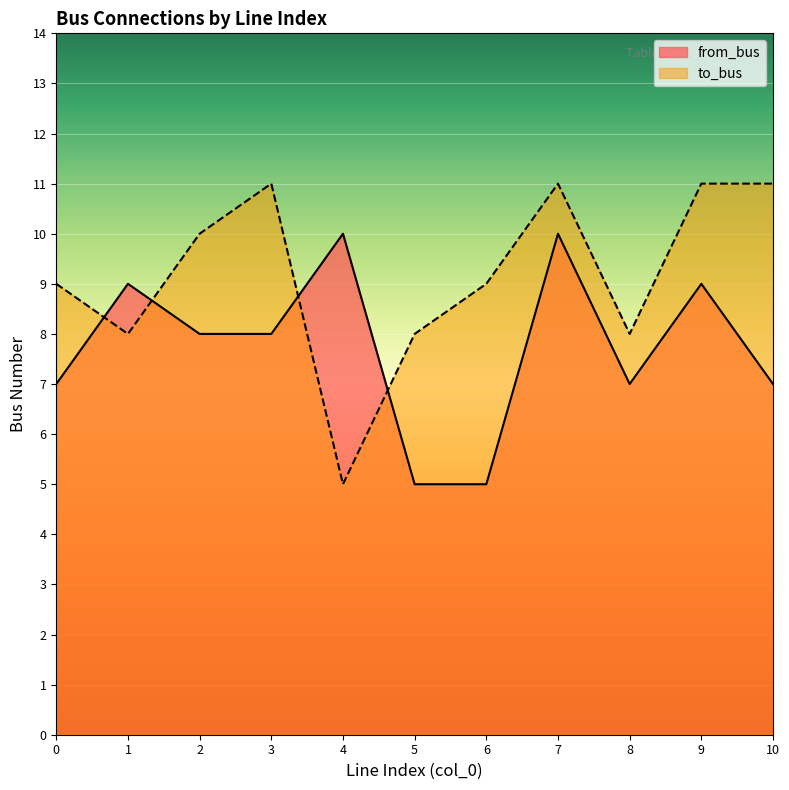

Reading left to right, transcribe all the data shown in this chart.

from_bus: 7	9	8	8	10	5	5	10	7	9	7
to_bus: 9	8	10	11	5	8	9	11	8	11	11